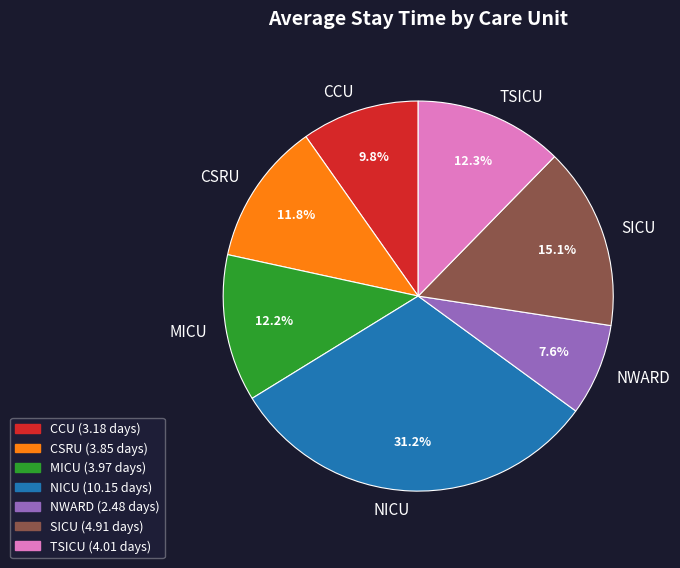

Count the number of slices in the pie.

7